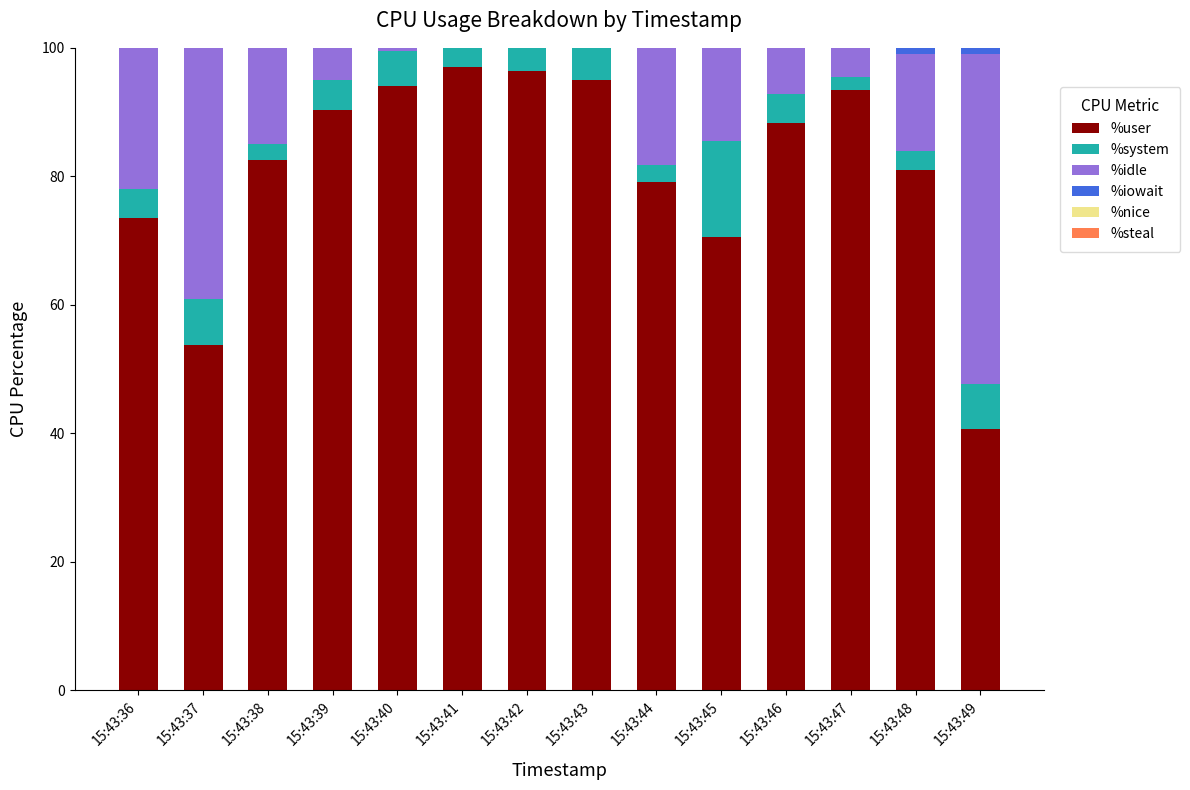

What is the maximum value for %user?

97.0